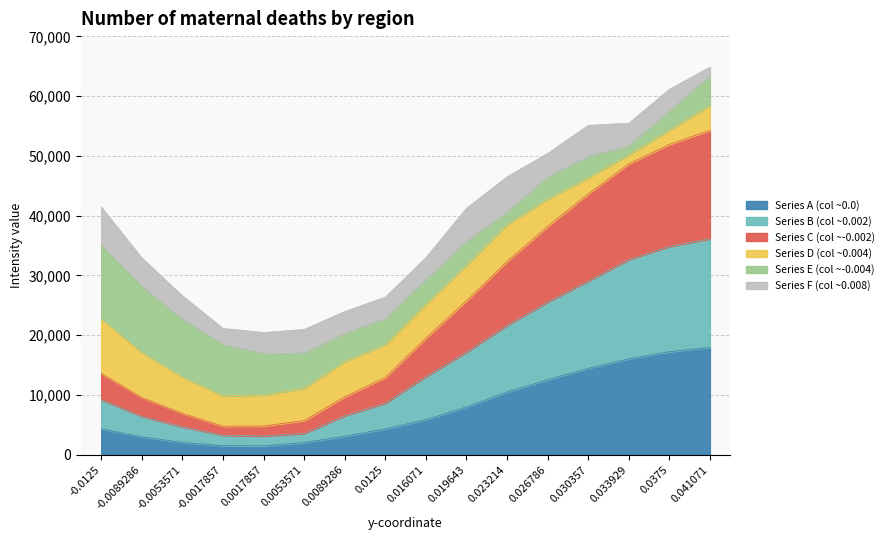

What is the total value across all series at 0.0375?

61155.0